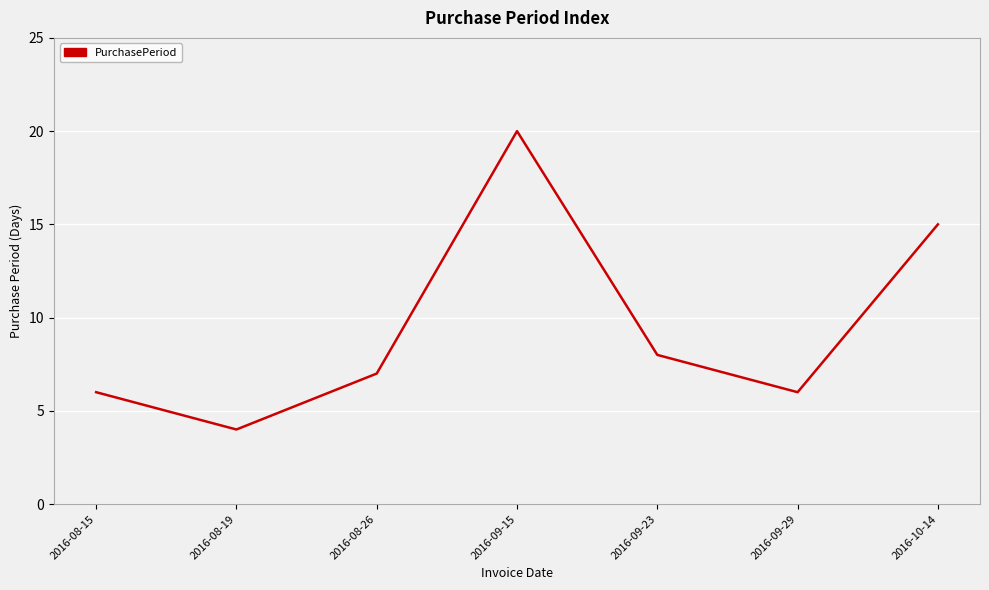

What is the difference between the second highest and minimum values?

11